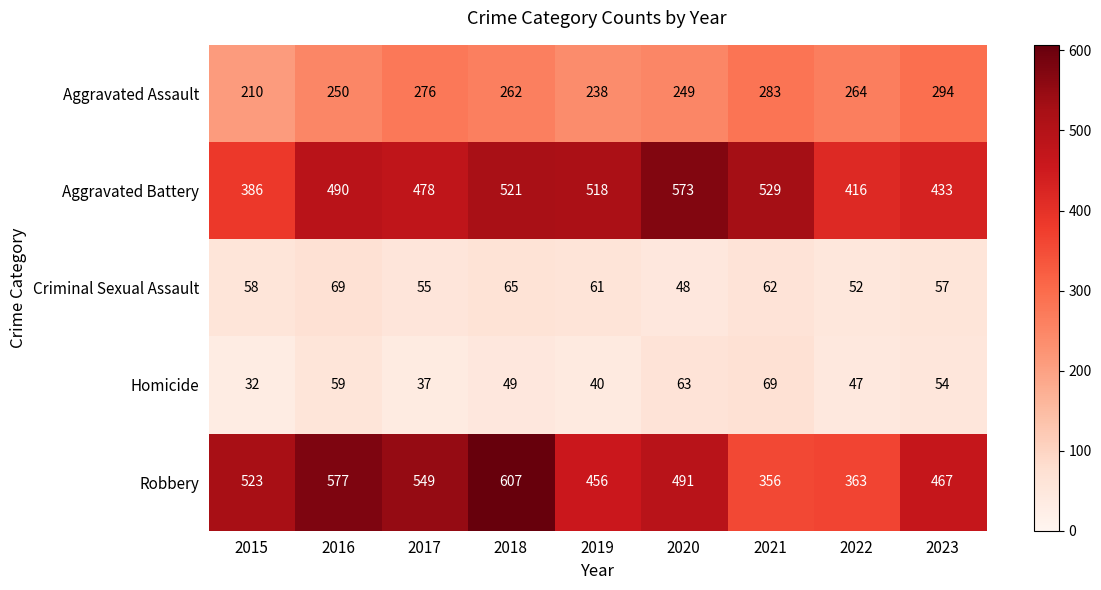

At how many categories does at least one series exceed 254?

9